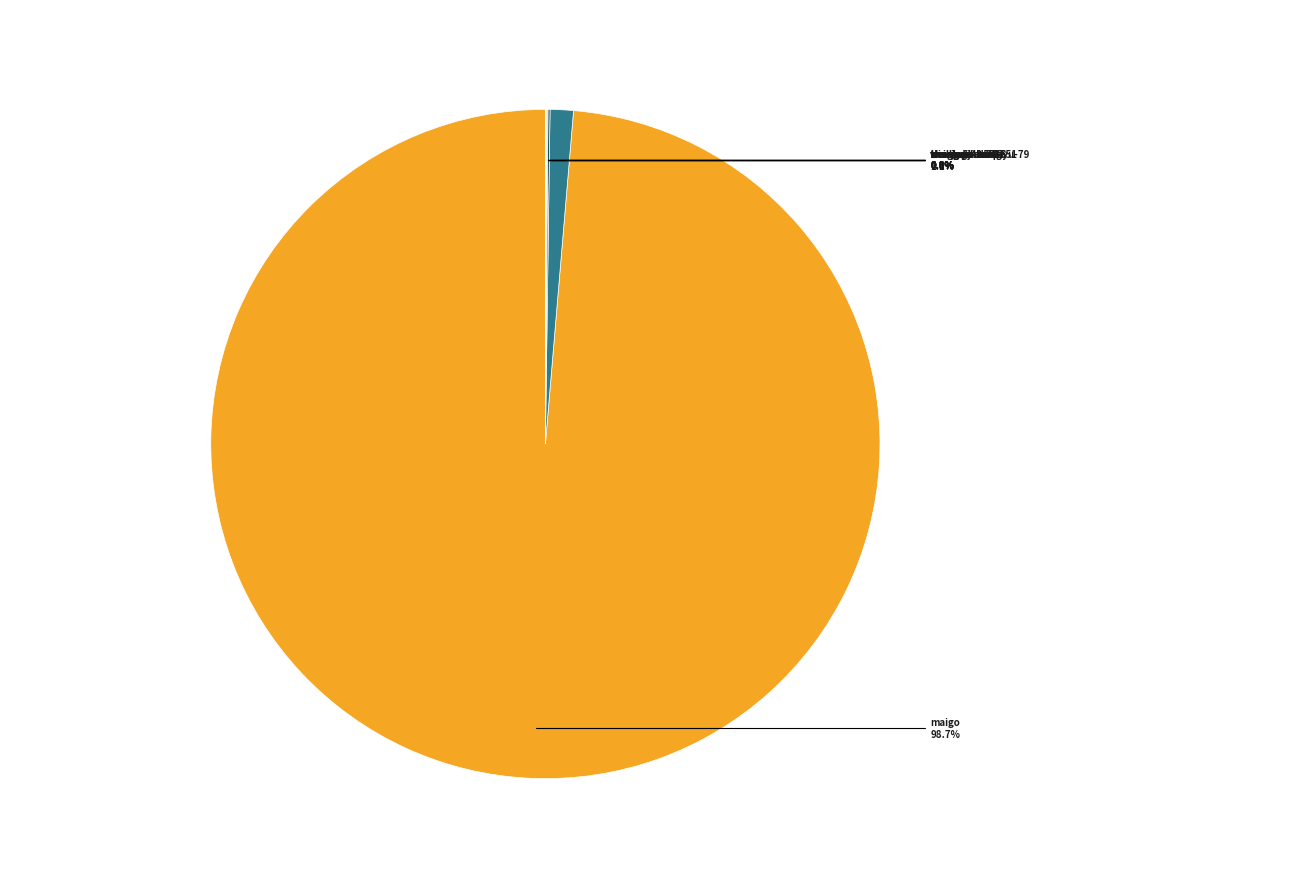

How many segments does this pie chart have?

10